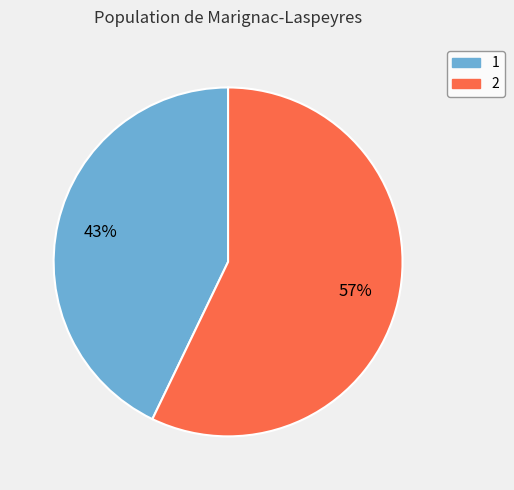

How many segments does this pie chart have?

2